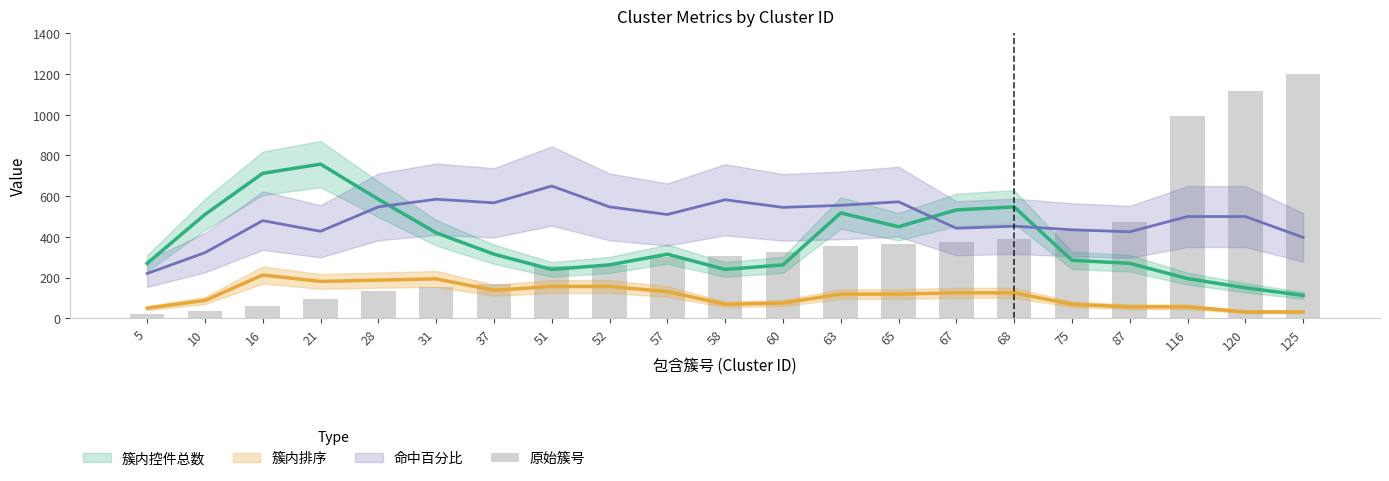

What is the average value?

372.7